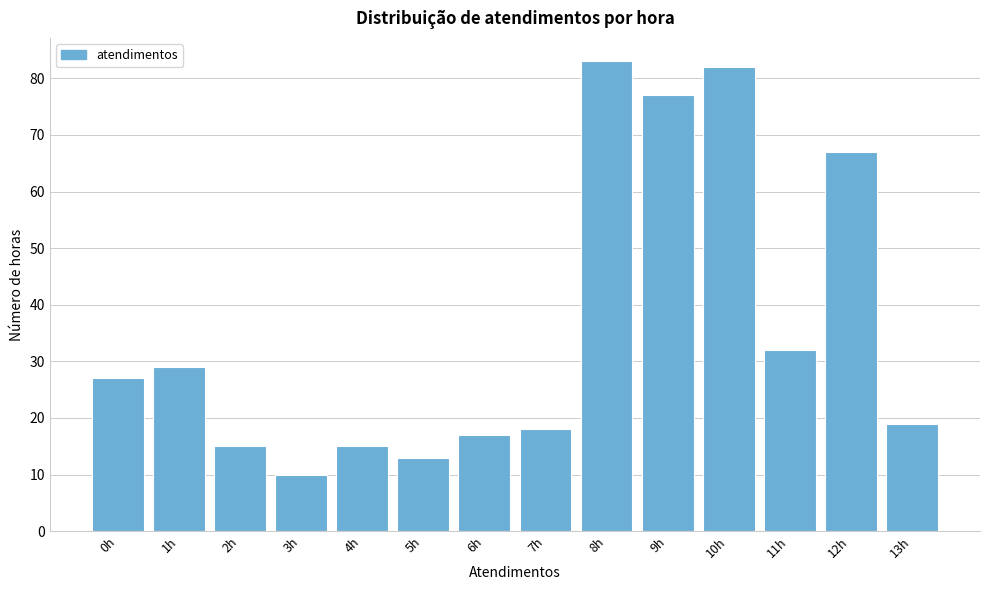

Reading left to right, what are all the values shown in this chart?

27	29	15	10	15	13	17	18	83	77	82	32	67	19